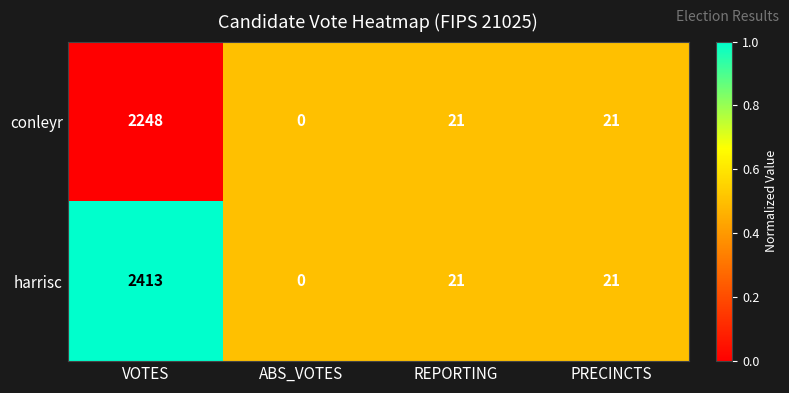

Reading left to right, list all the values displayed in this chart.

conleyr: 2248	0	21	21
harrisc: 2413	0	21	21